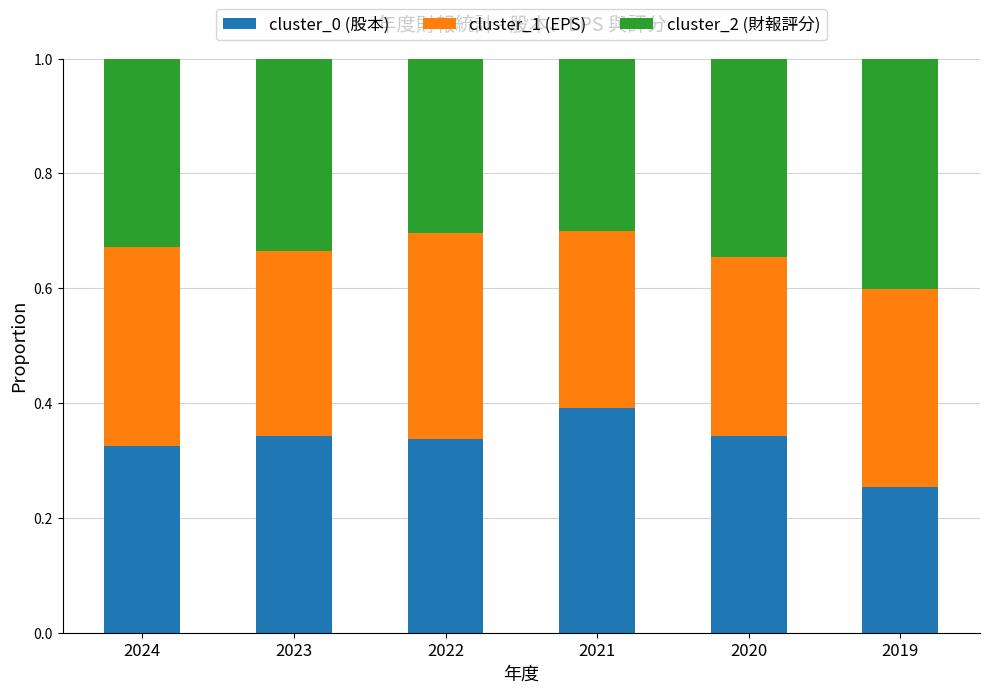

What is the total value across all series at 2023?

1.0